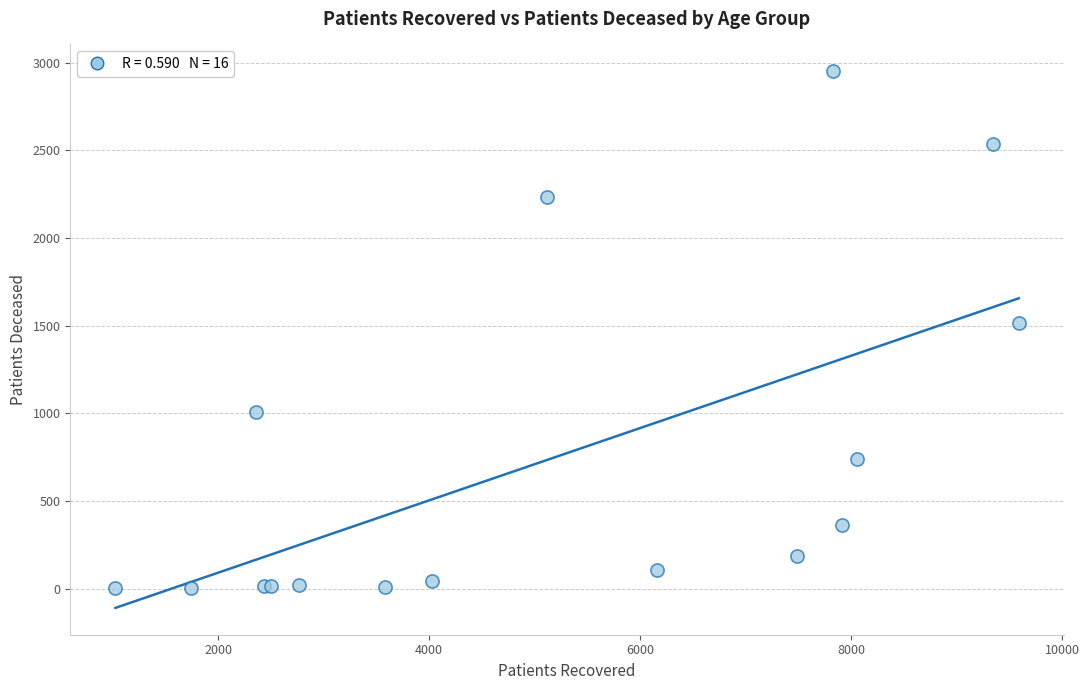

What Y value in the scatter plot is closest to 1477?

1515